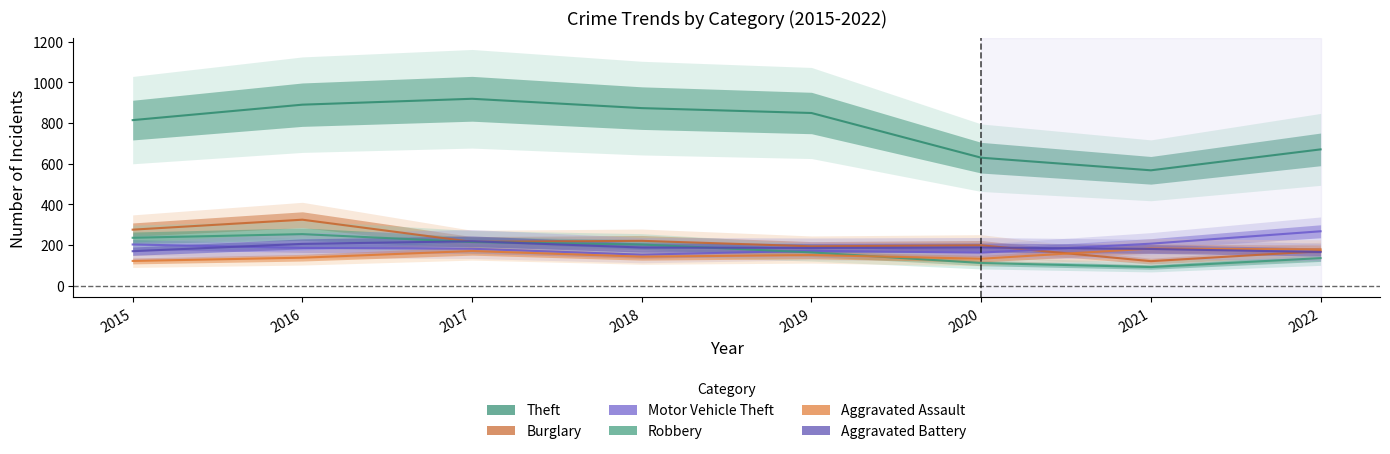

What is the value of the Aggravated Battery point at the 8th from the left?

165